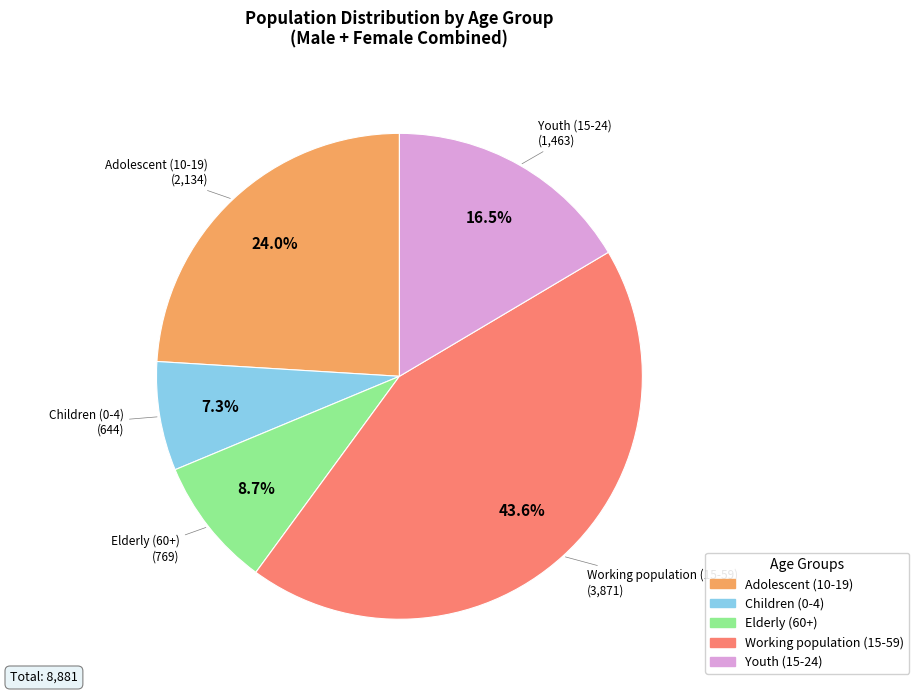

Is there a majority slice in this chart?

No